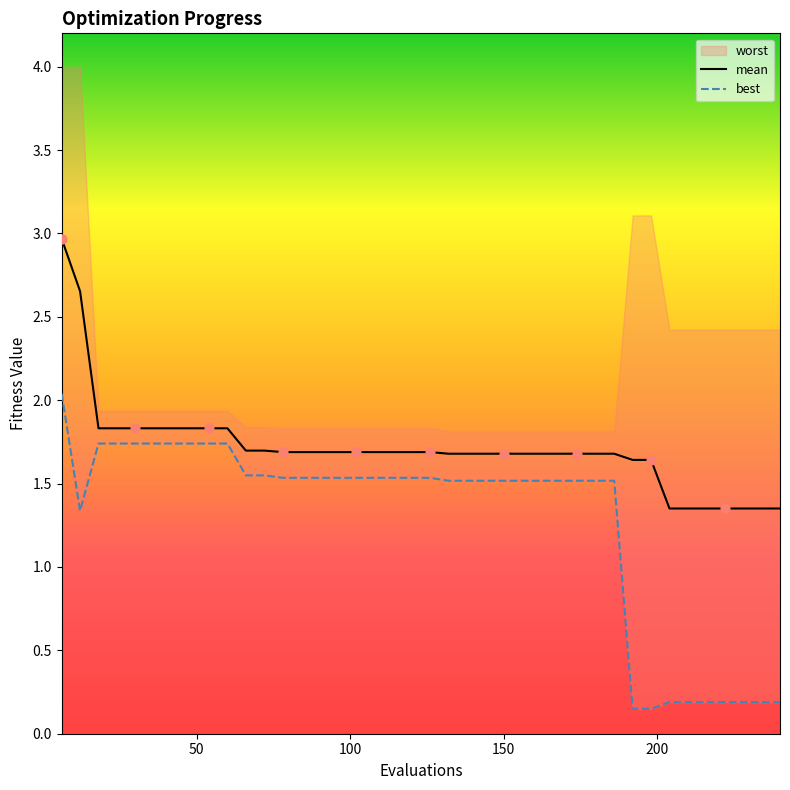

Is the value of best at 174 greater than the value of mean at 150?

No